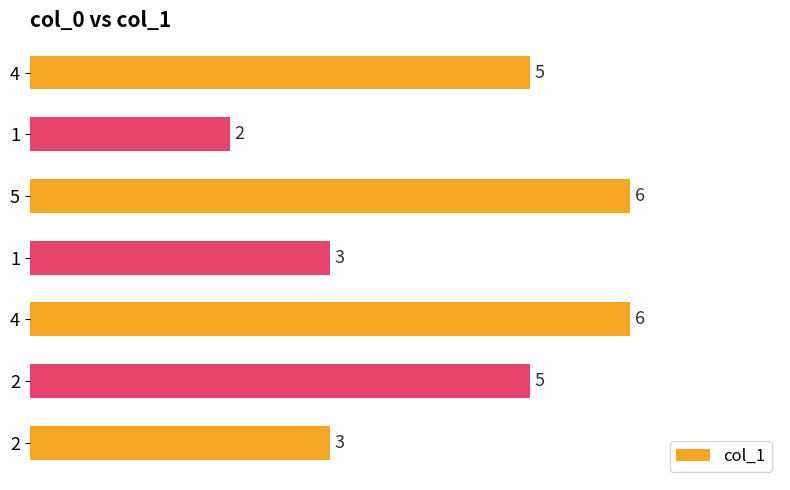

How many categories are shown in the chart?

7